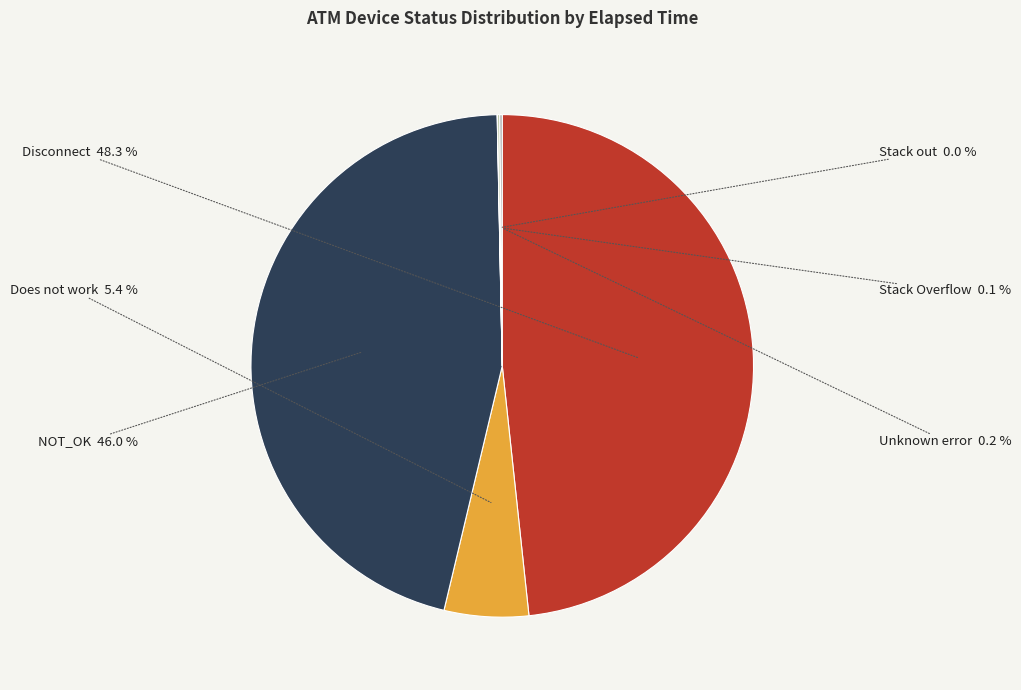

What portion of the pie excludes Does not work?

94.6%